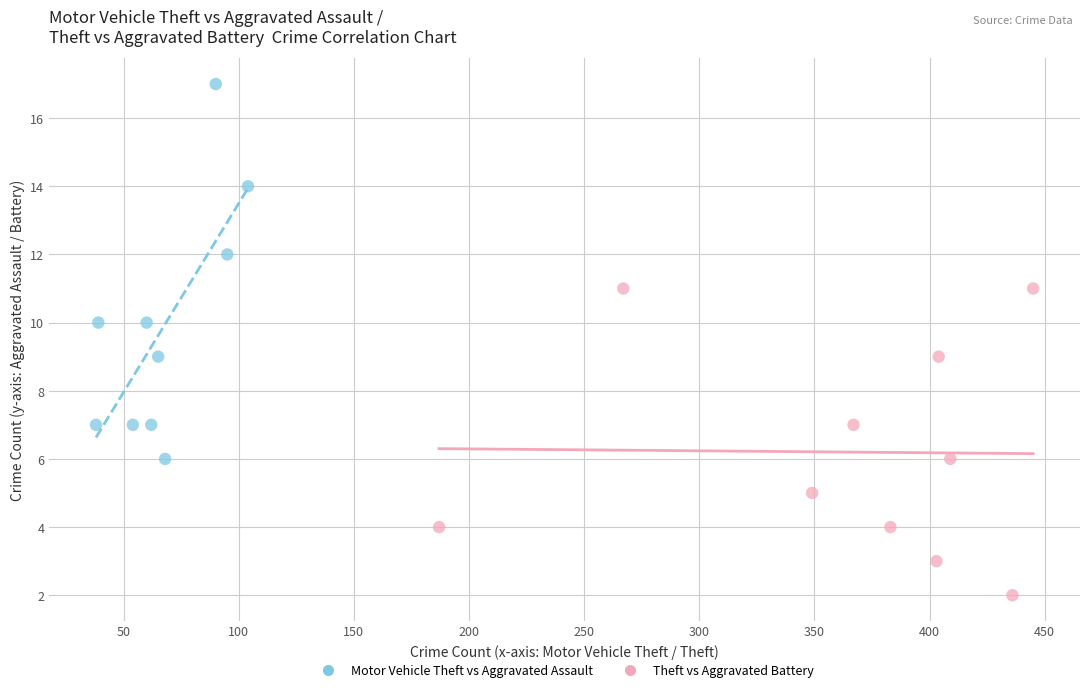

Which series has the largest Y range (max minus min)?

Motor Vehicle Theft vs Aggravated Assault